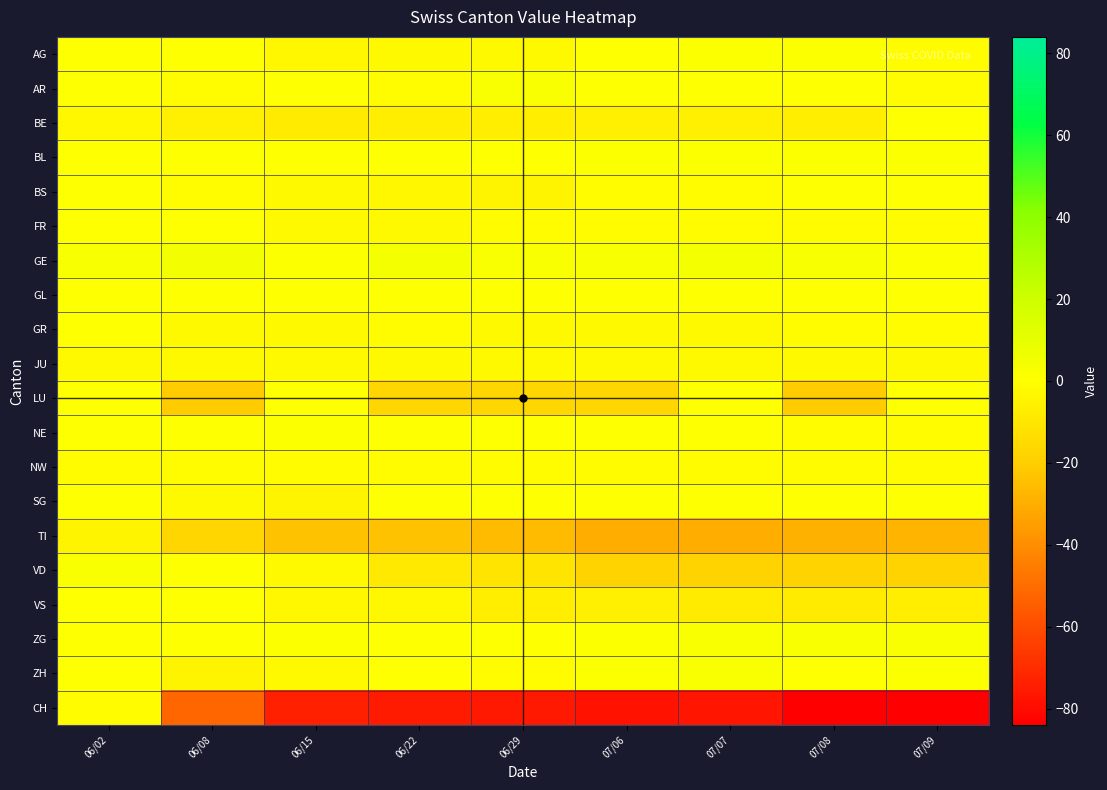

List the series in order of their peak value, highest first.

GE, AR, VD, ZG, ZH, AG, BL, NE, BE, BS, FR, GL, GR, LU, SG, VS, NW, CH, JU, TI